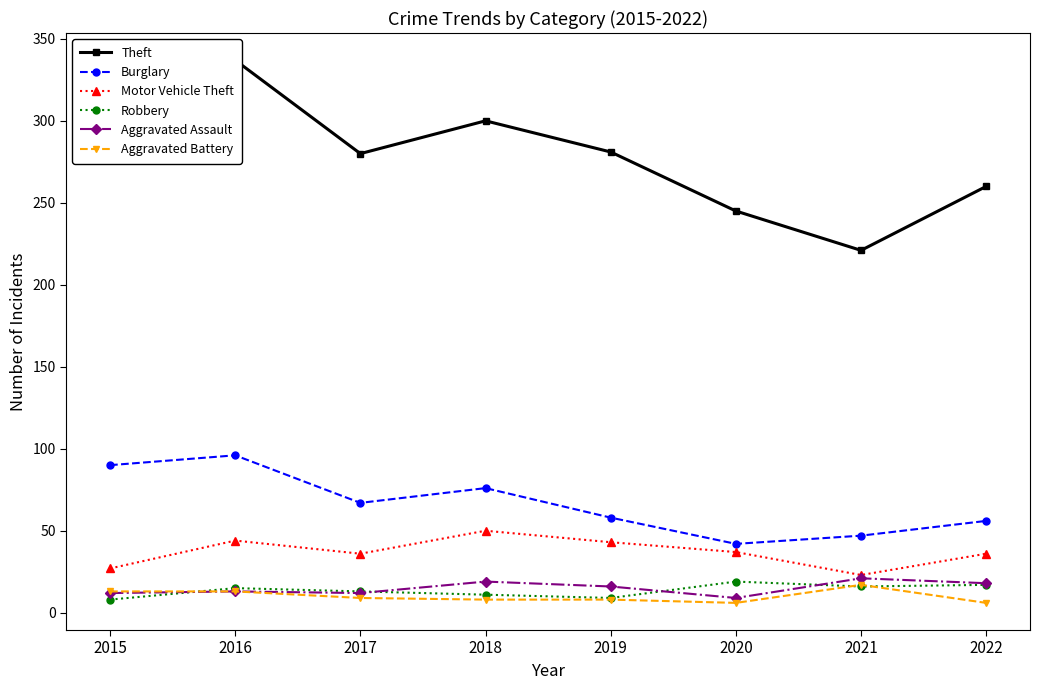

What is the sum of all Motor Vehicle Theft values?

296